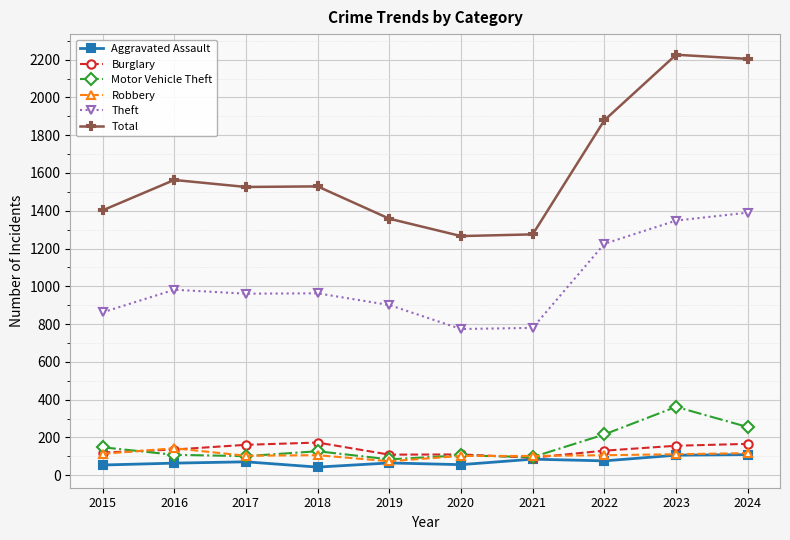

Is the value of Burglary at 2015 greater than the value of Aggravated Assault at 2015?

Yes